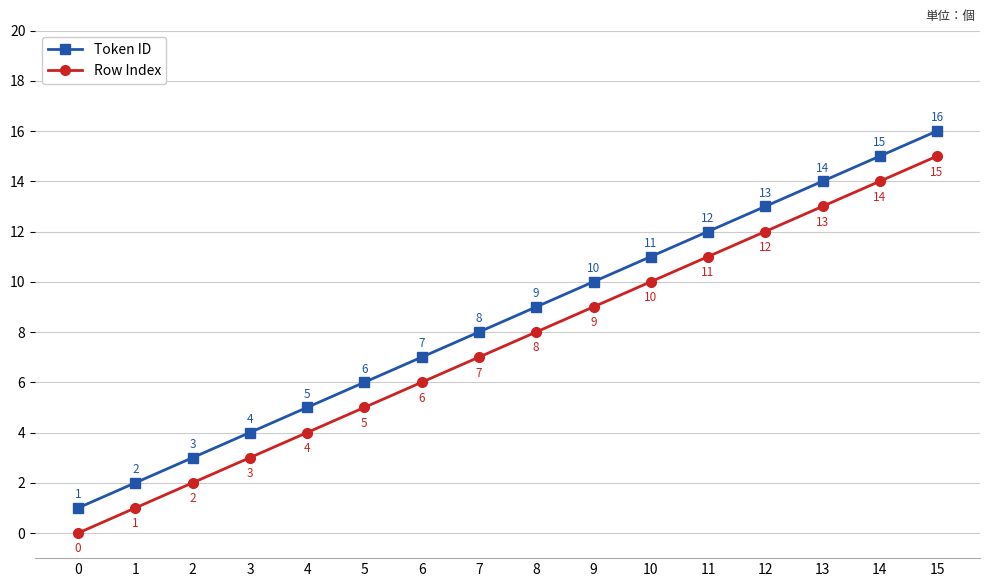

Rank the series at 9 from highest to lowest value.

Token ID, Row Index